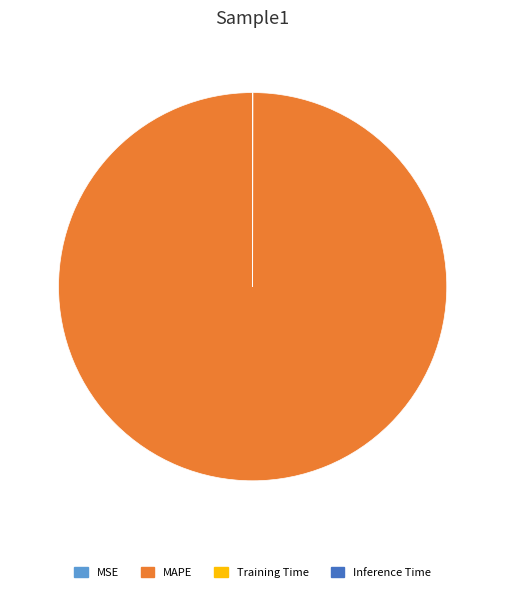

True or false: MAPE accounts for 85% of the total.

False